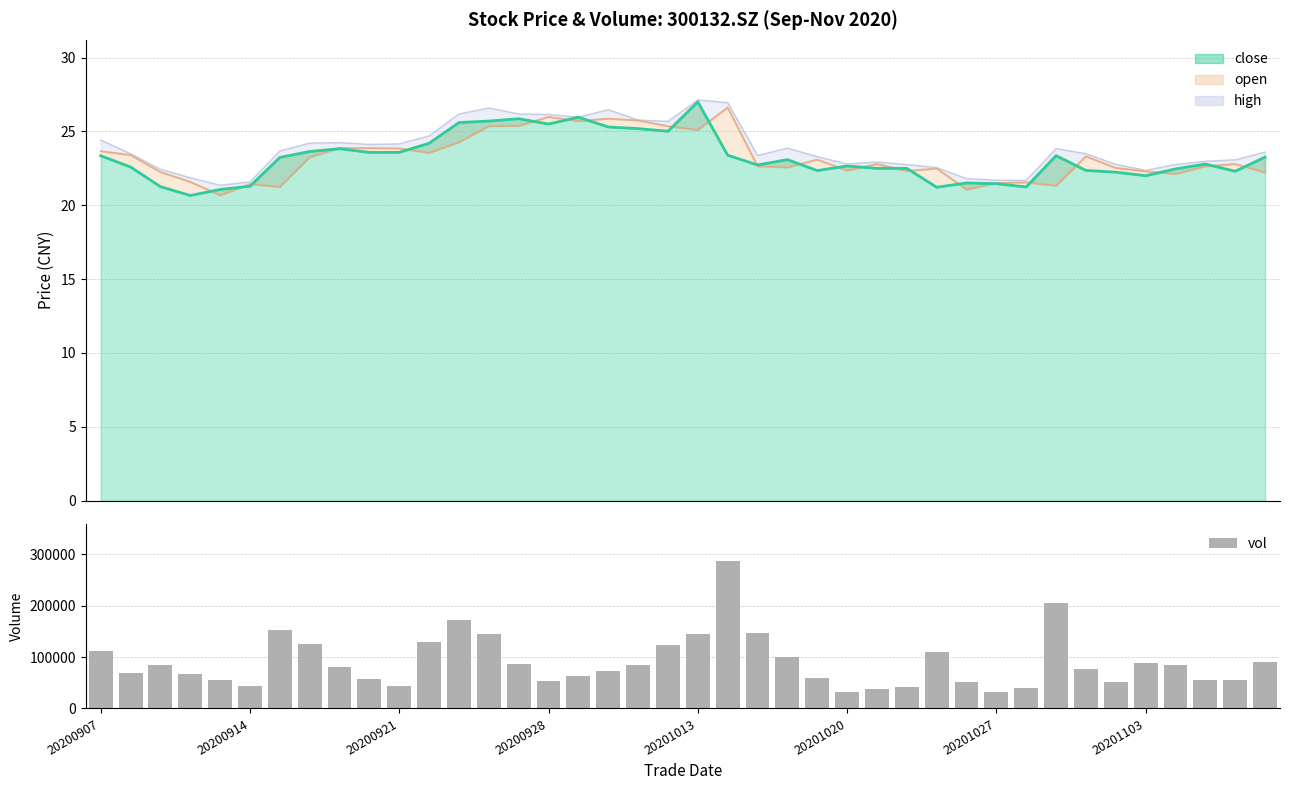

What is the minimum value shown in the chart?

31672.3